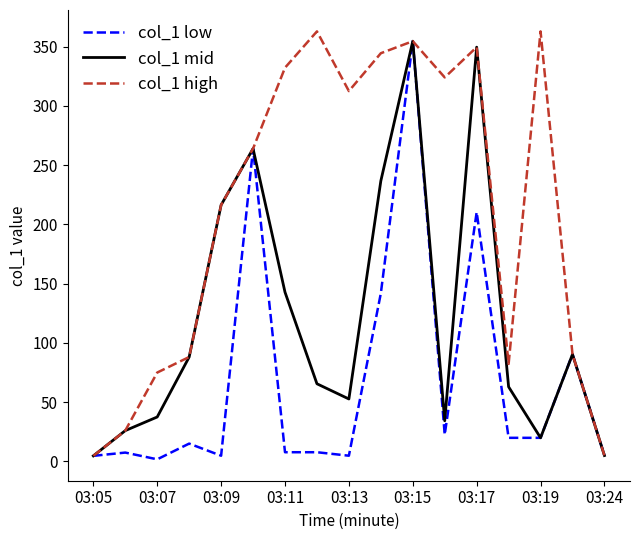

What is the maximum value shown in the chart?

362.9